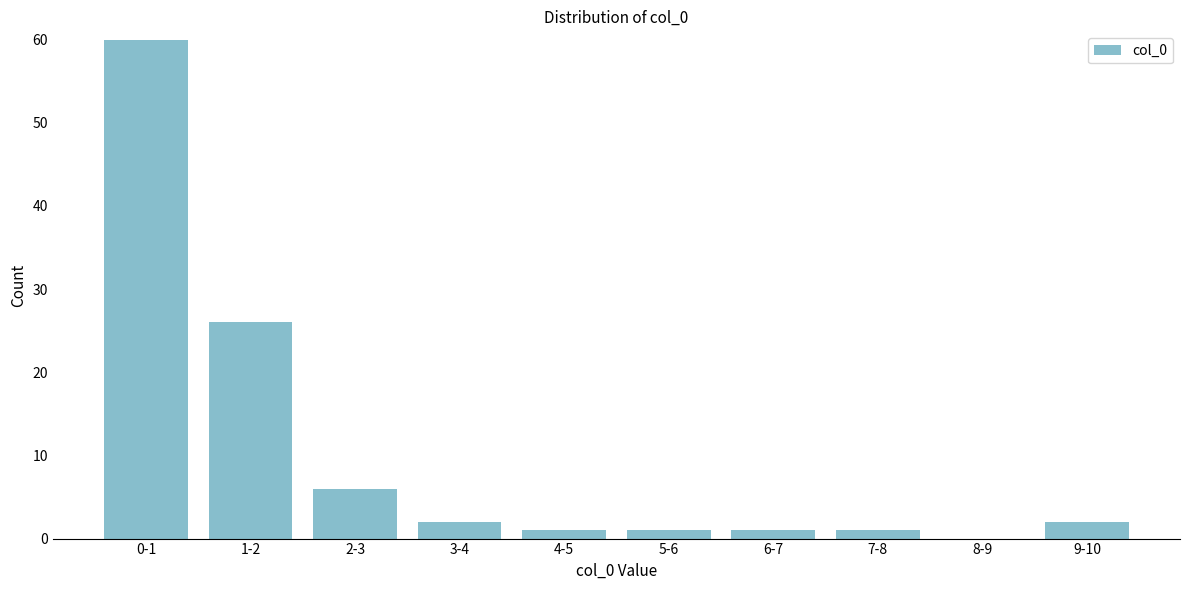

Reading left to right, extract all data points from this chart.

0-1=60	1-2=26	2-3=6	3-4=2	4-5=1	5-6=1	6-7=1	7-8=1	8-9=0	9-10=2